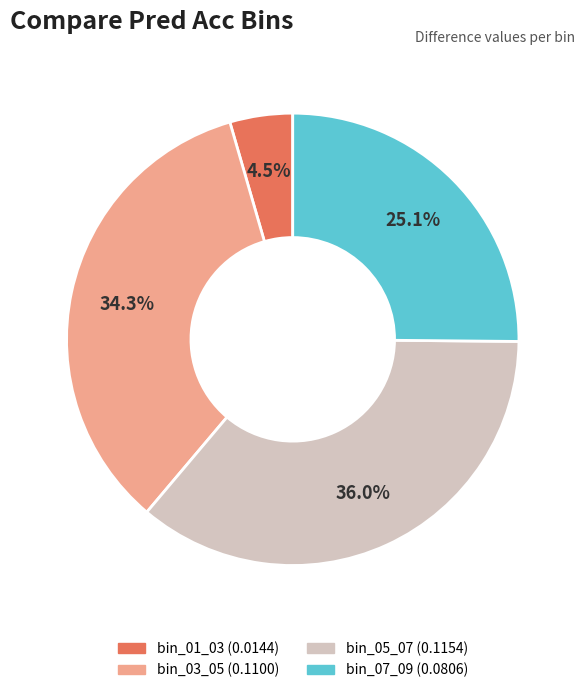

Do bin_03_05 and bin_07_09 together represent more than half of the pie?

Yes